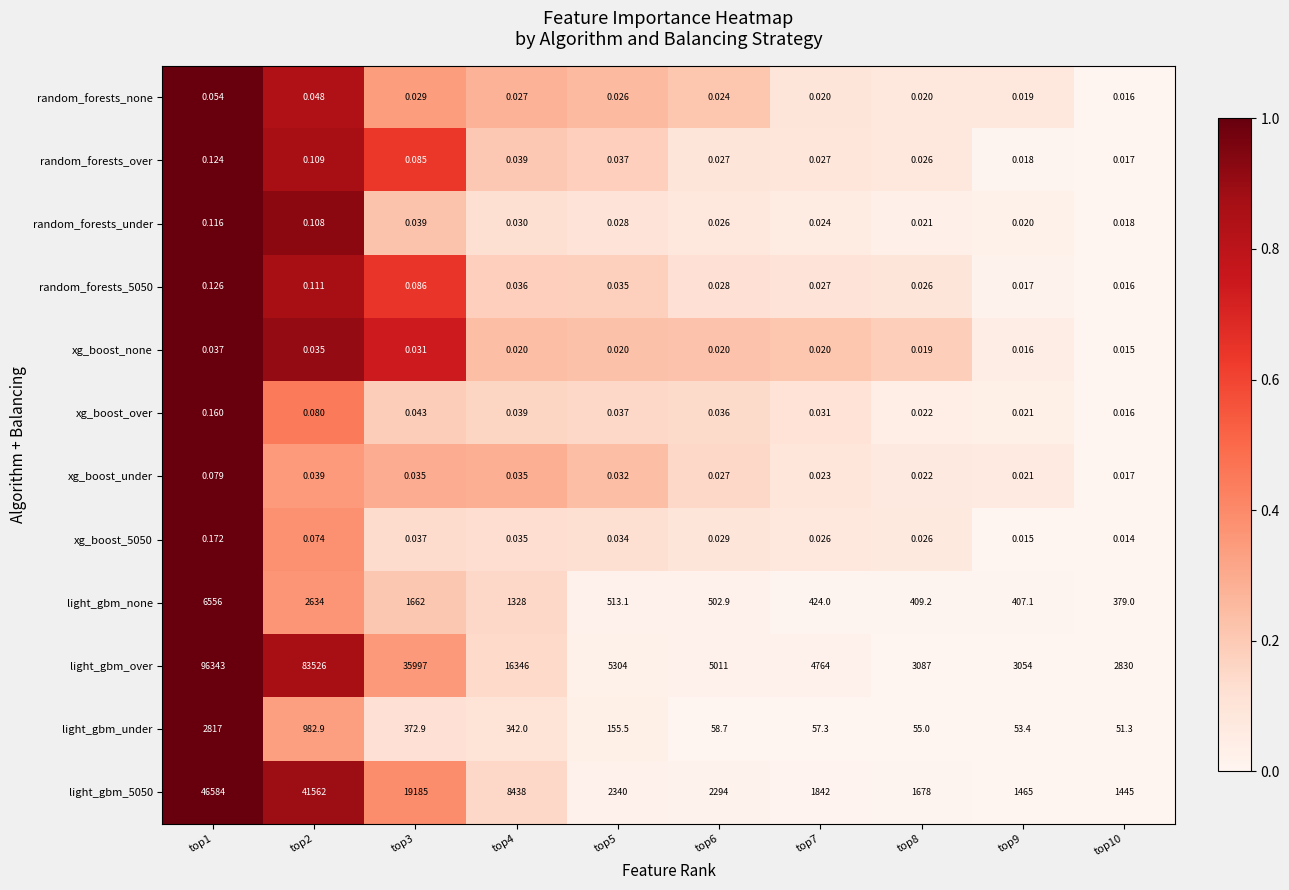

Which series changed the most between top5 and top9?

light_gbm_over